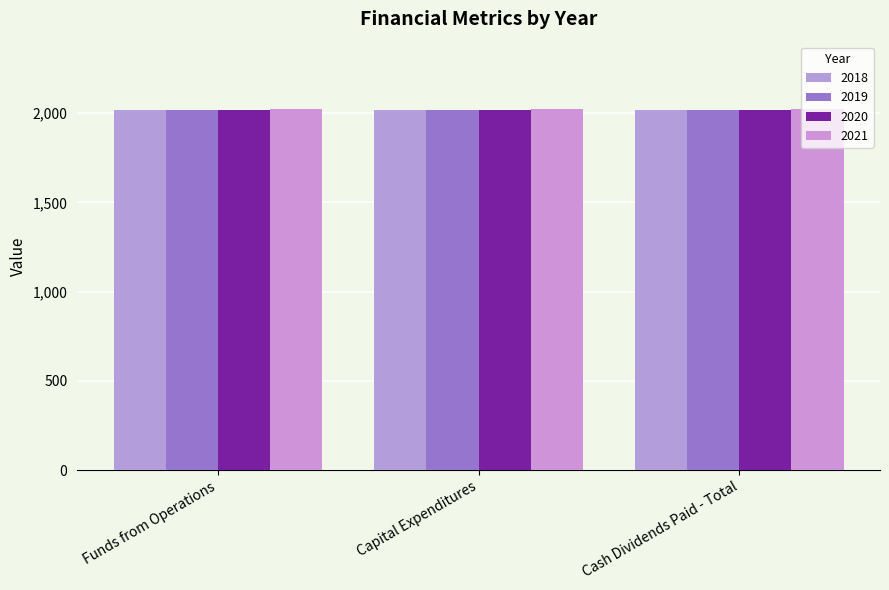

How many bars are there in total?

12